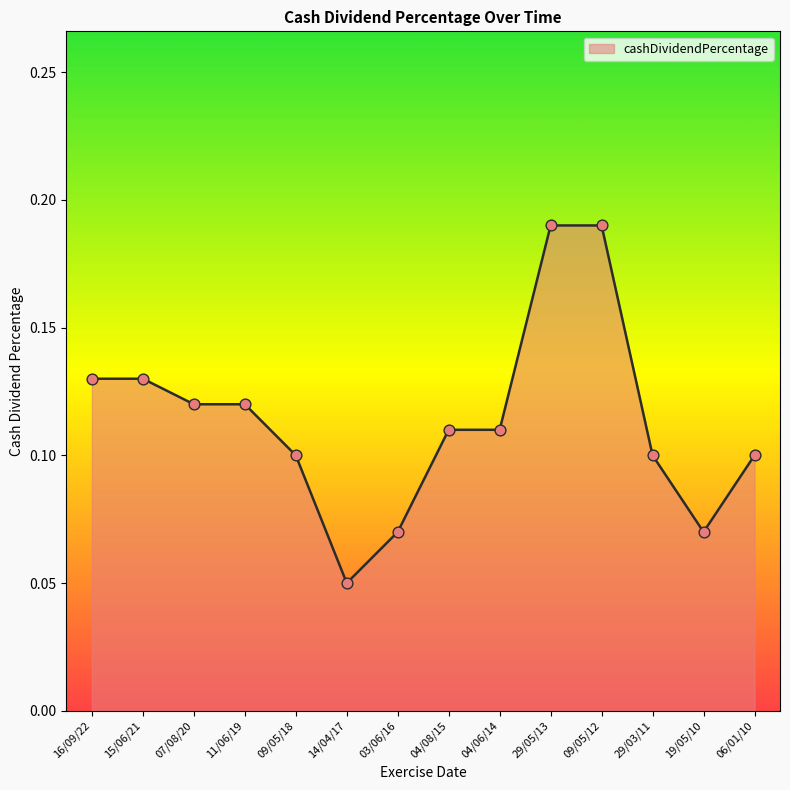

Between 15/06/21 and 14/04/17, which is larger?

15/06/21